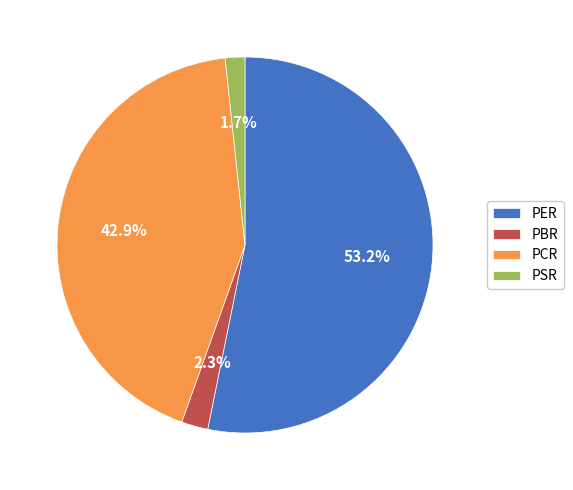

Which category has the biggest portion of the pie?

PER